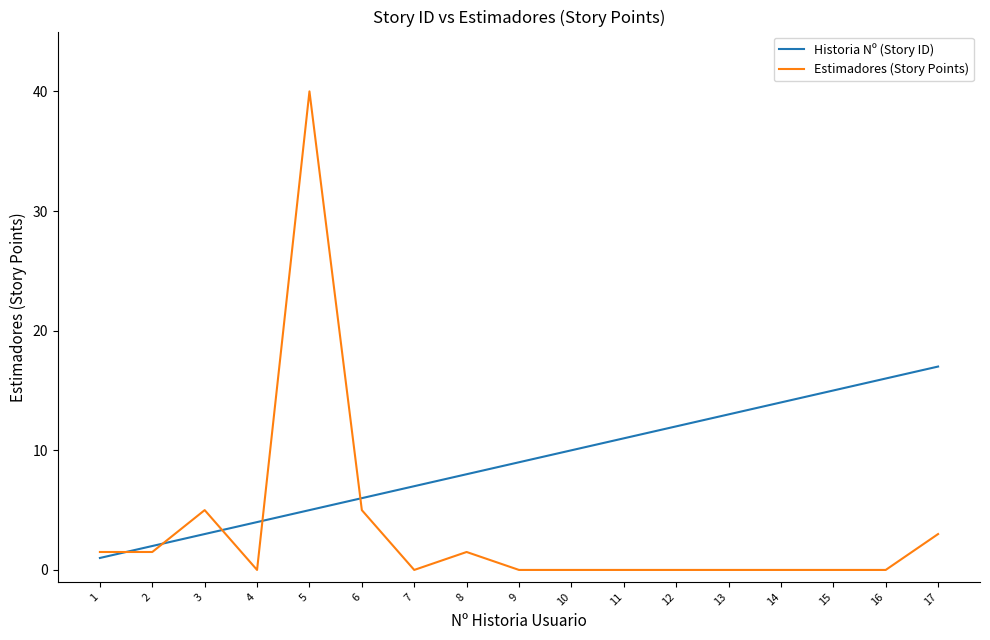

How many times do Estimadores (Story Points) and Historia Nº (Story ID) cross each other?

5